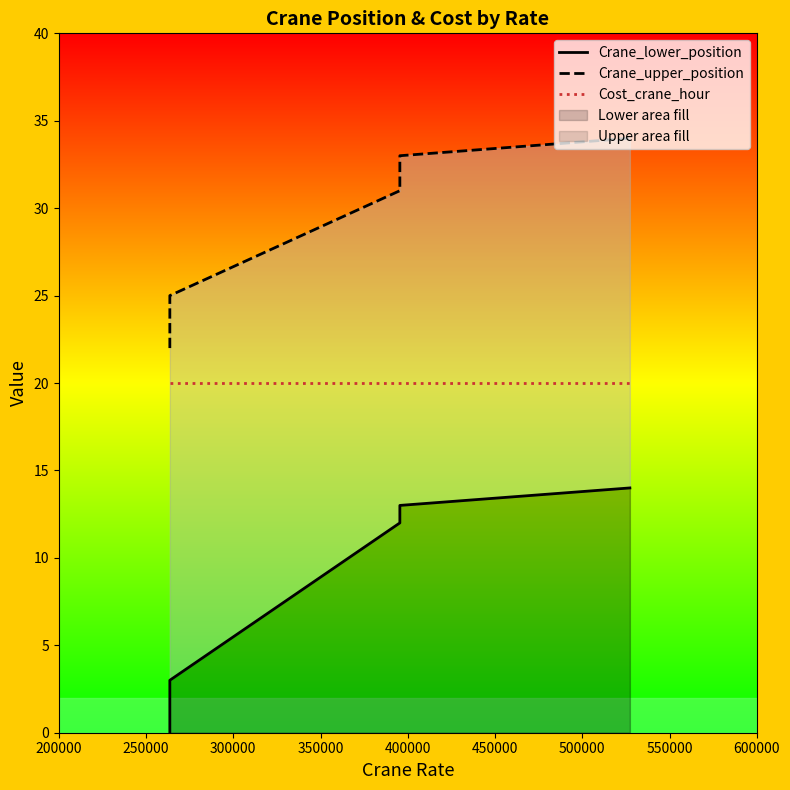

Between 350000 and 500000, which series saw the biggest shift?

Crane_lower_position